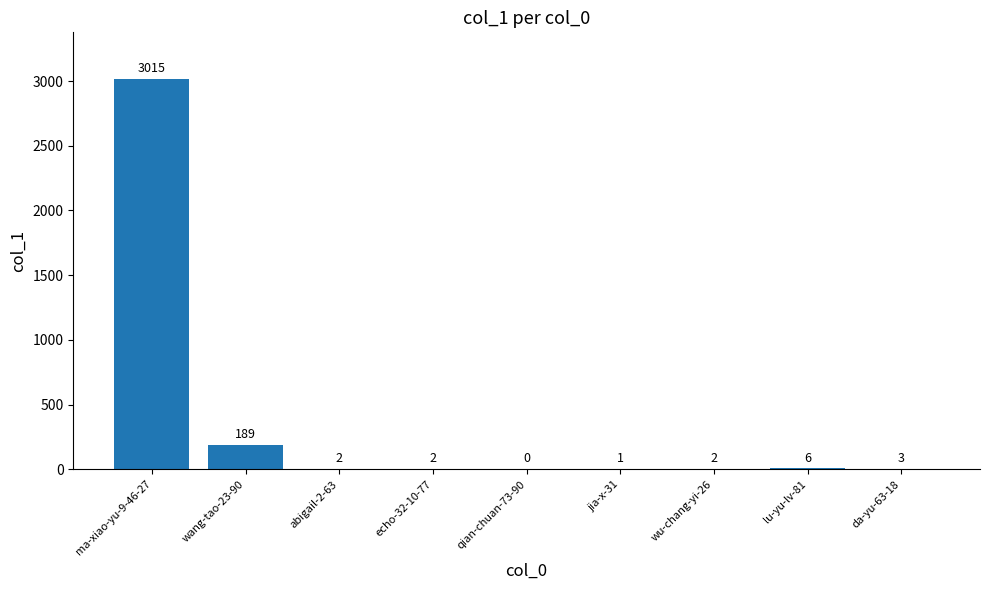

Reading right to left, list all the values displayed in this chart.

3	6	2	1	0	2	2	189	3015